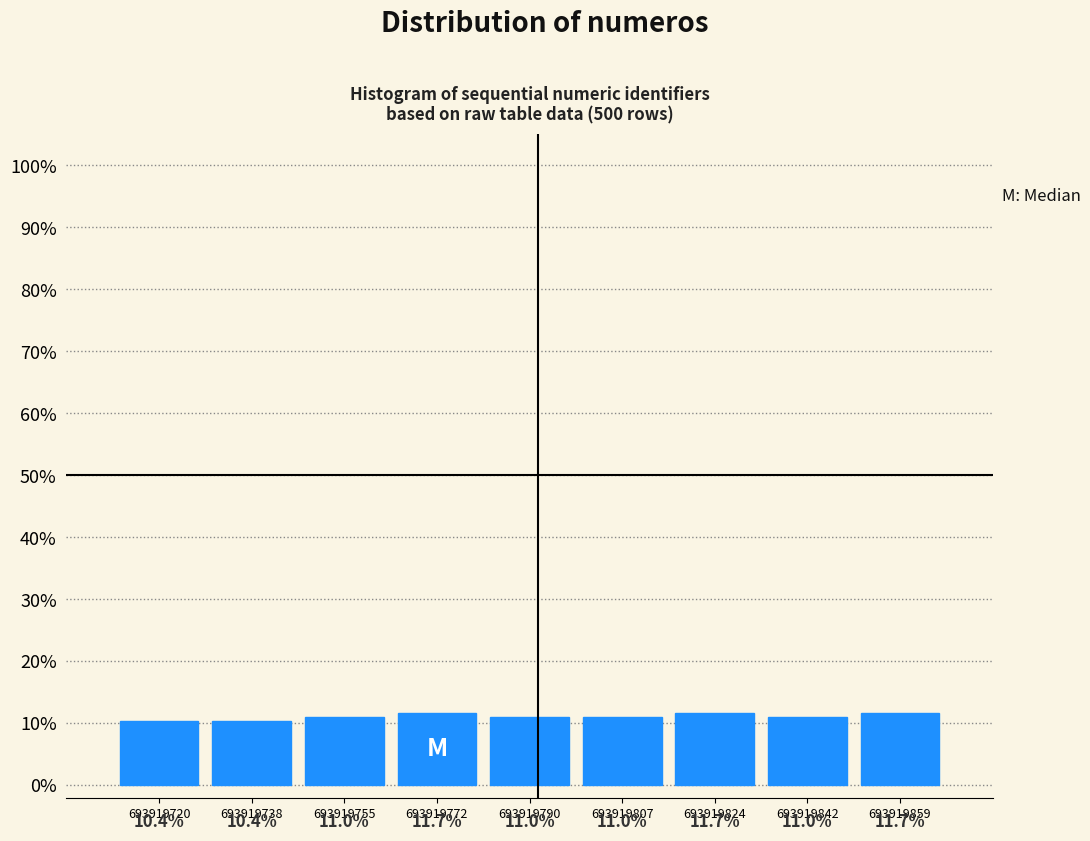

Reading left to right, list every bar in this chart as the range it spans on the x-axis followed by its height. The bar edges are not printed on the chart, so give them approximately, as read against the axis.

693919712 to 693919730: 10.4
693919730 to 693919746: 10.4
693919746 to 693919764: 11.0
693919764 to 693919782: 11.7
693919782 to 693919798: 11.0
693919798 to 693919816: 11.0
693919816 to 693919834: 11.7
693919834 to 693919850: 11.0
693919850 to 693919868: 11.7